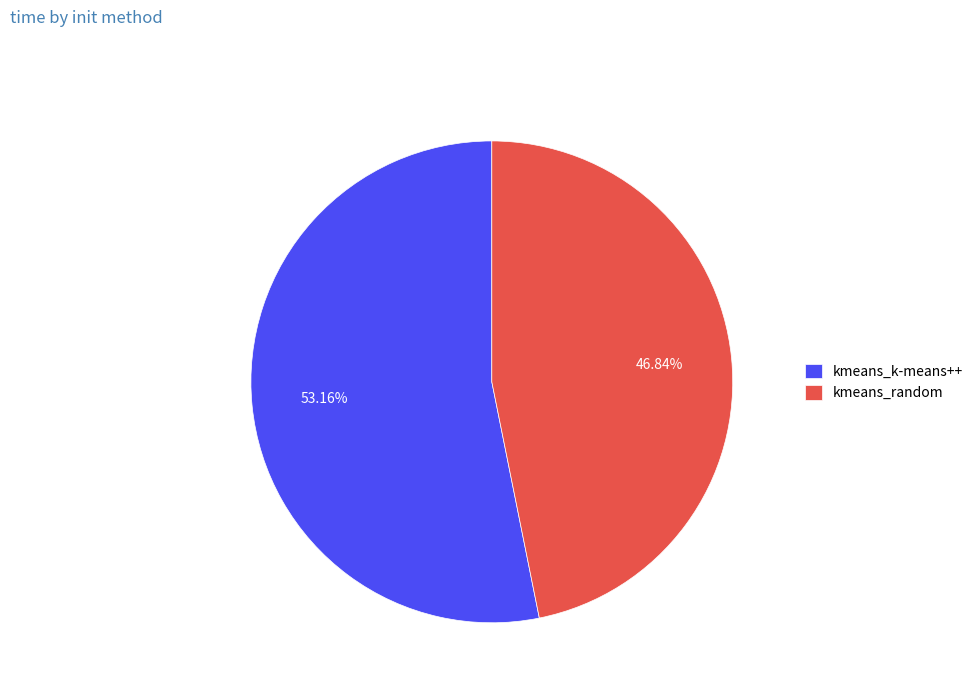

Approximately how many times larger is the value at kmeans_random compared to kmeans_k-means++?

0.9